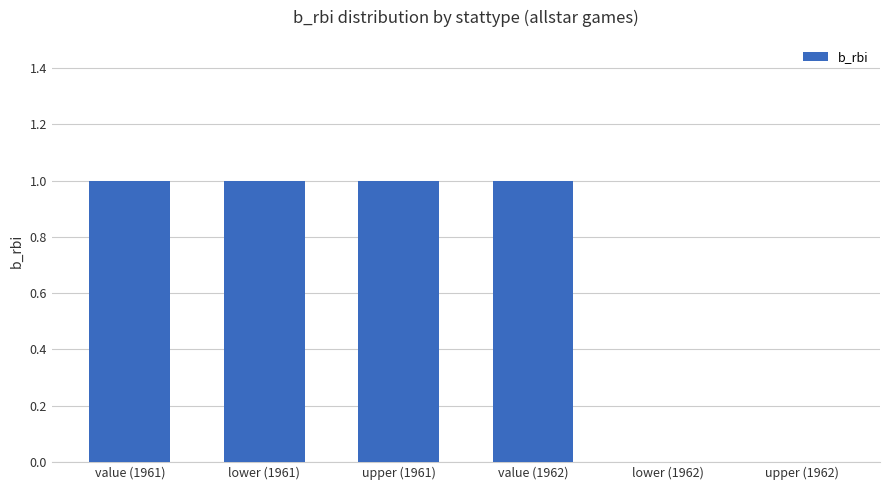

What is the sum of all values?

4